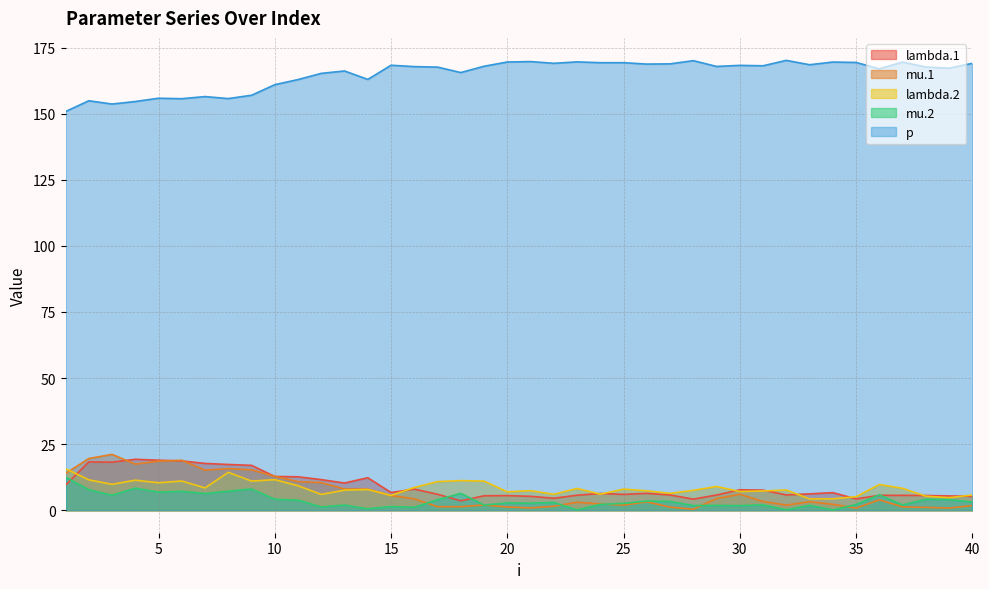

Rank the series by their maximum value, from highest to lowest.

p, mu.1, lambda.1, lambda.2, mu.2